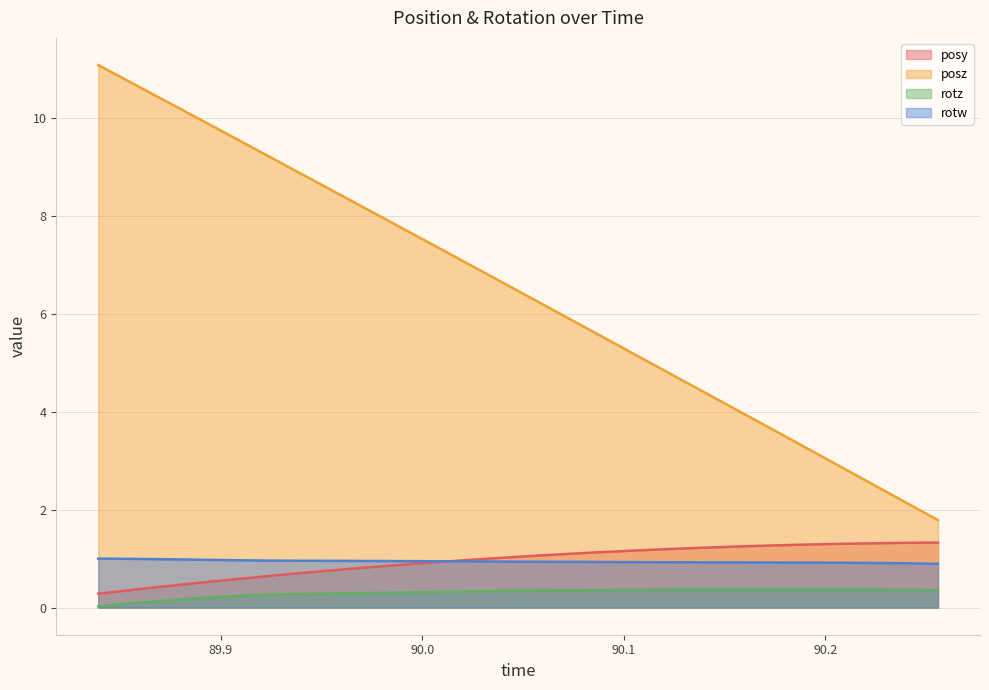

Does the chart have visible grid lines?

Yes